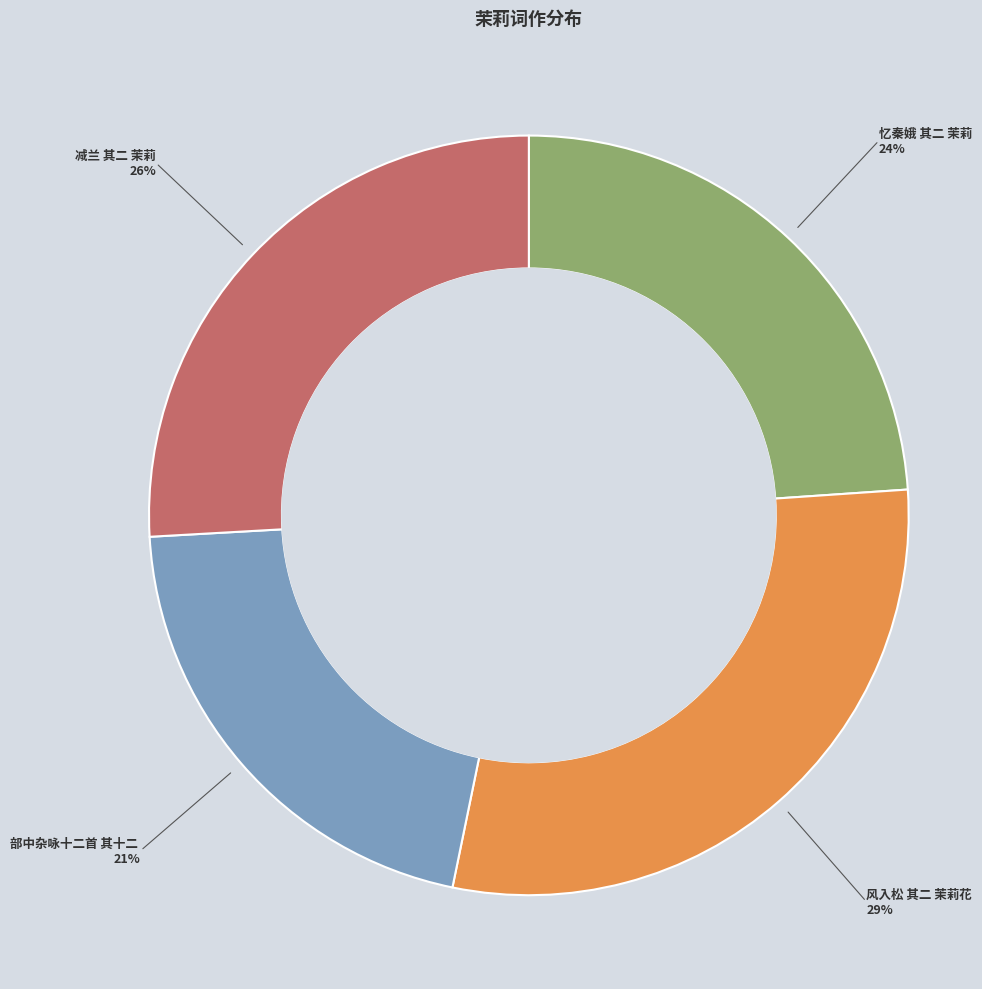

To the nearest percent, what is the average slice percentage?

25%